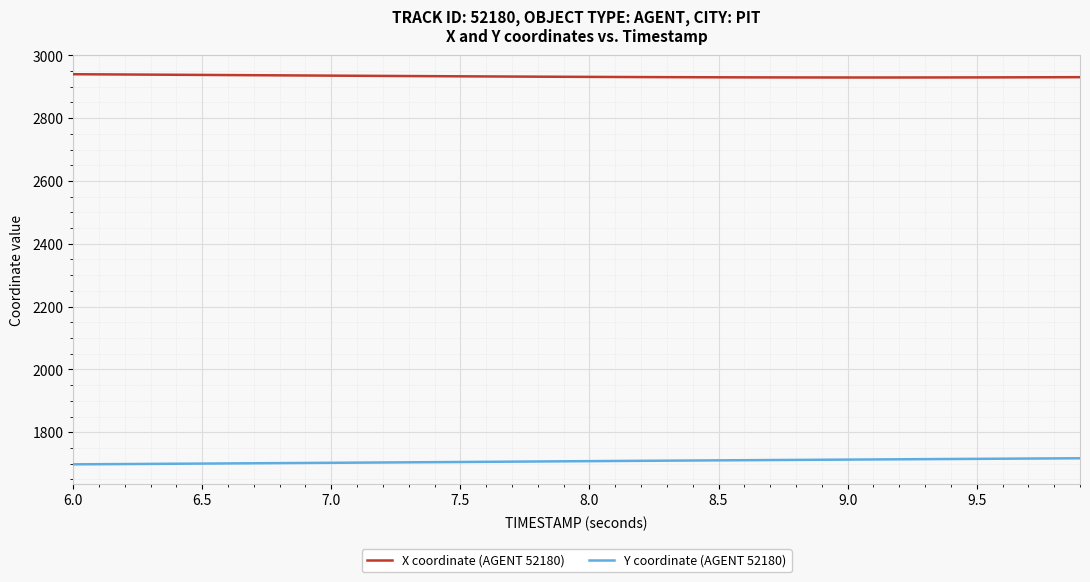

Which series has the largest total across all categories?

X coordinate (AGENT 52180)